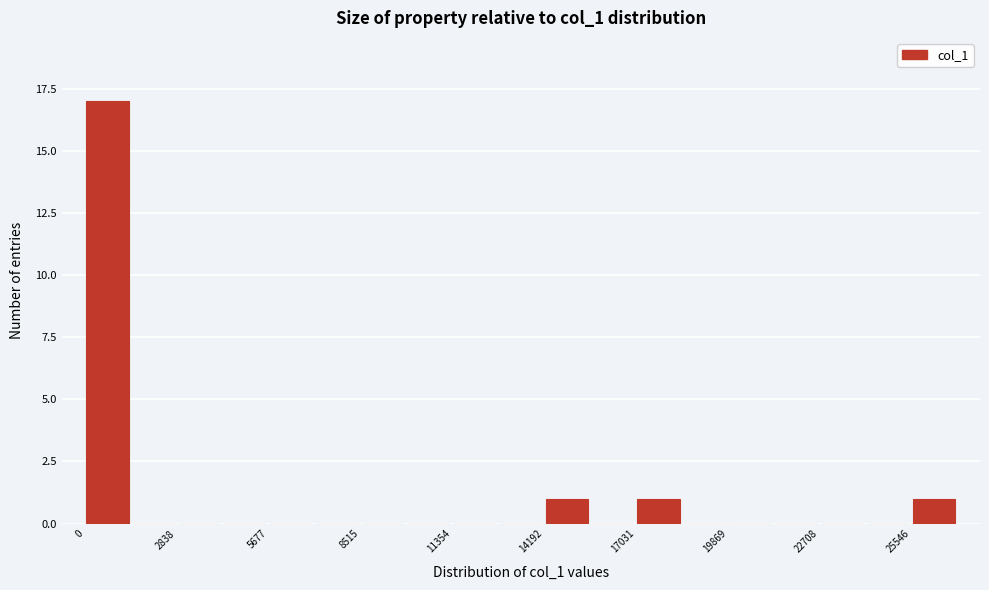

Read against the x-axis, roughly where is the centre of the tallest bar?

500